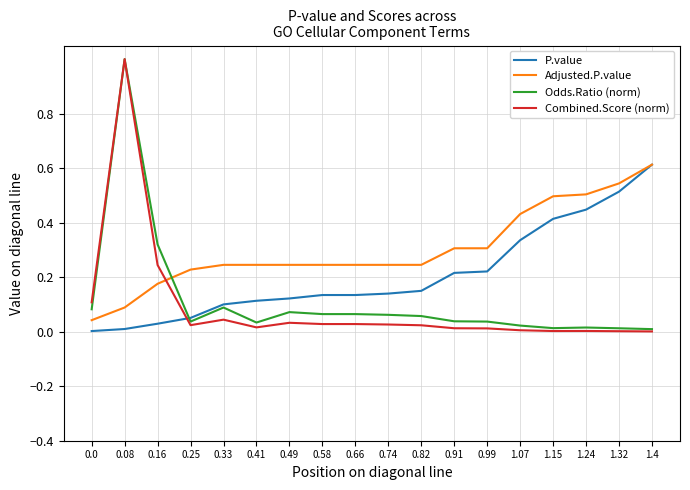

Which series changed the most between 0.58 and 1.32?

P.value